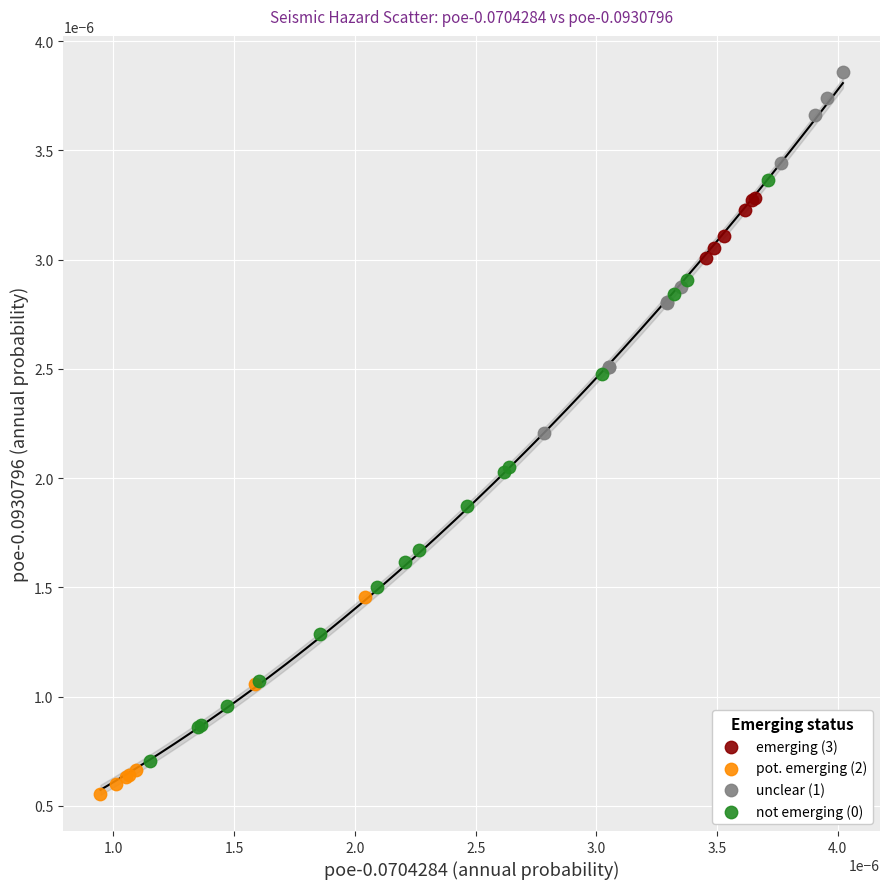

Which series reaches the minimum Y coordinate?

pot. emerging (2)